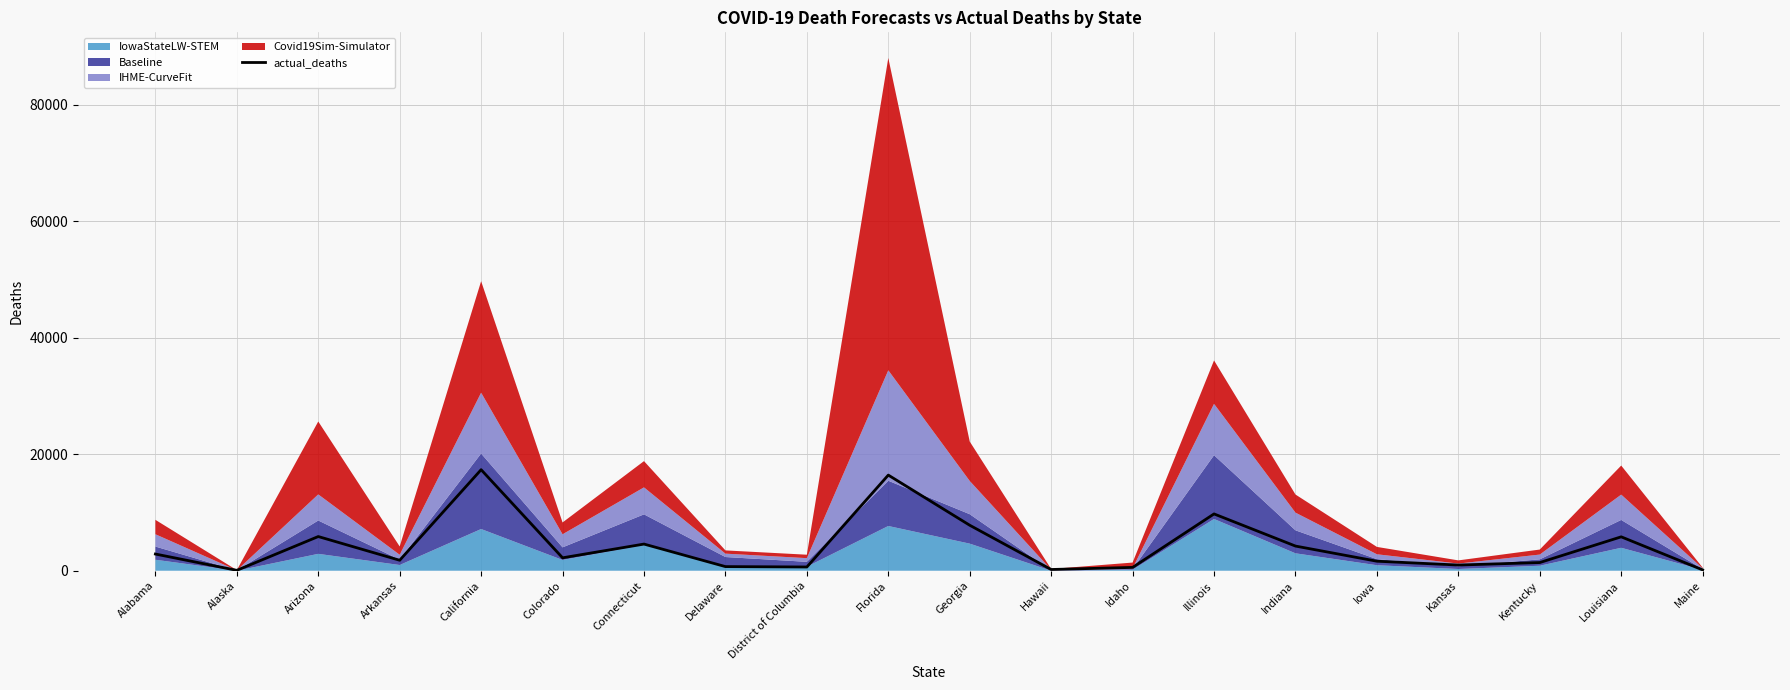

At which category does the data reach its first local valley?

Alaska